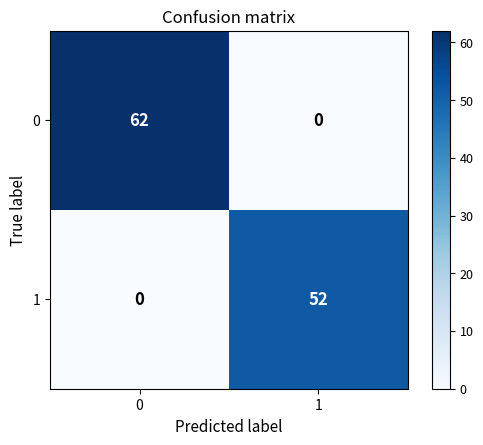

How many categories are shown in the chart?

2